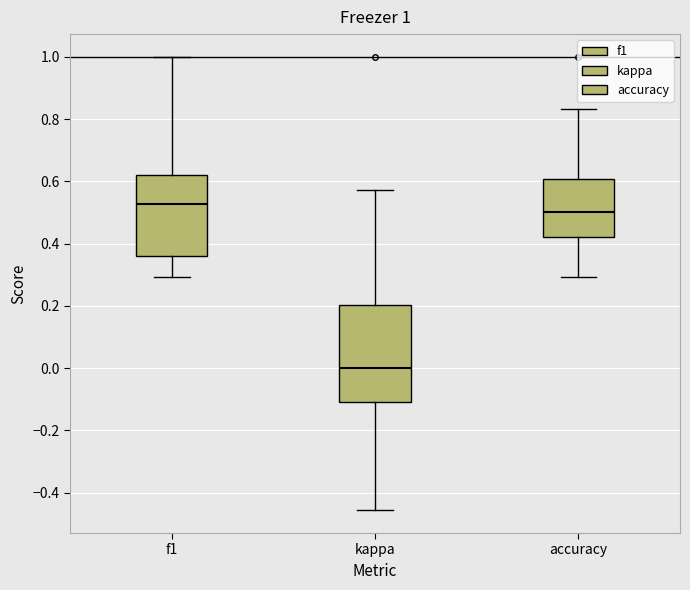

Comparing the boxes themselves (not the whiskers), which one is the tallest?

kappa